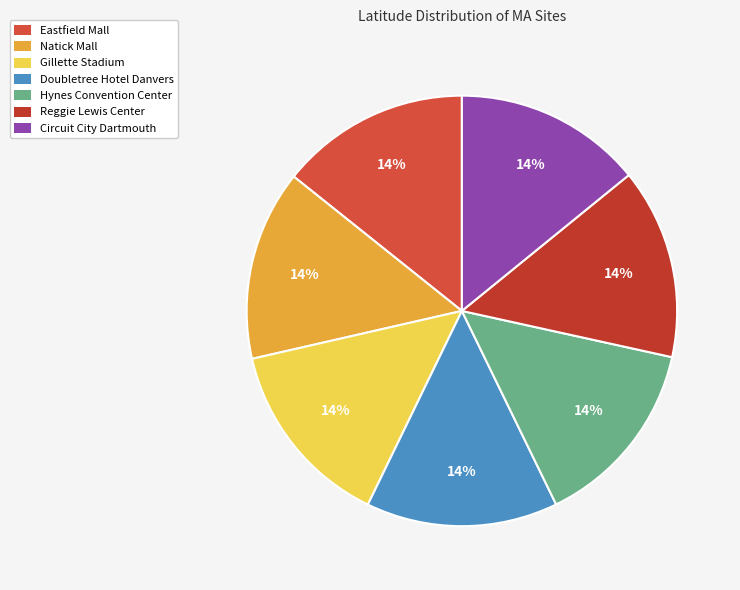

True or false: Hynes Convention Center accounts for 14% of the total.

True